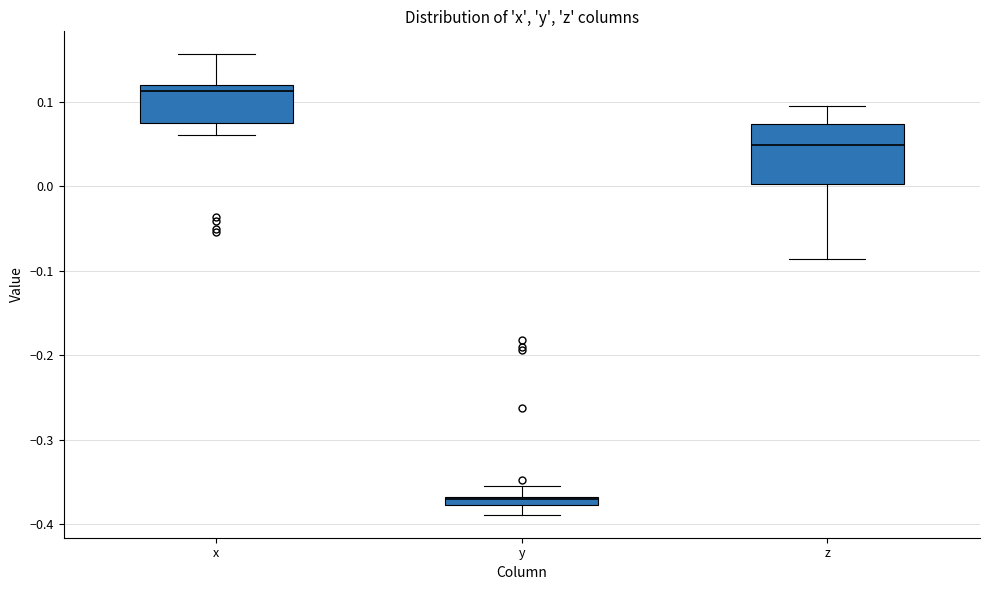

Comparing the boxes themselves (not the whiskers), which one is the tallest?

z